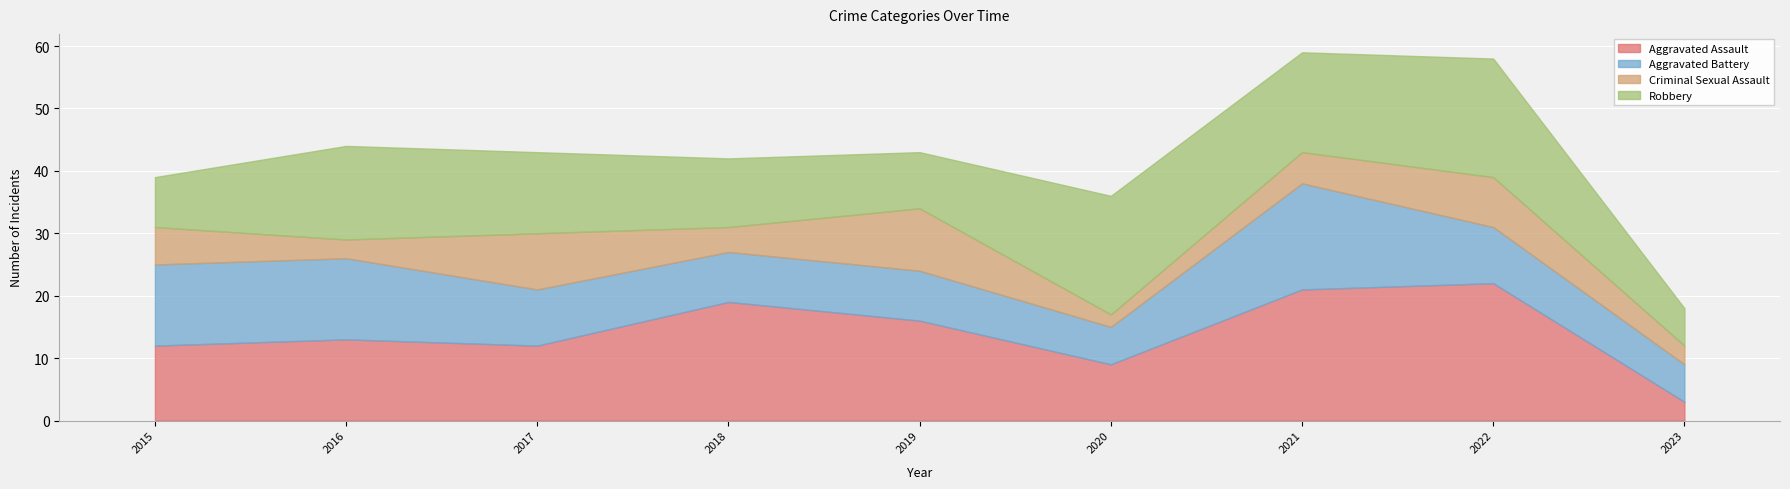

True or false: Aggravated Assault has a value of 33 at 2018.

False